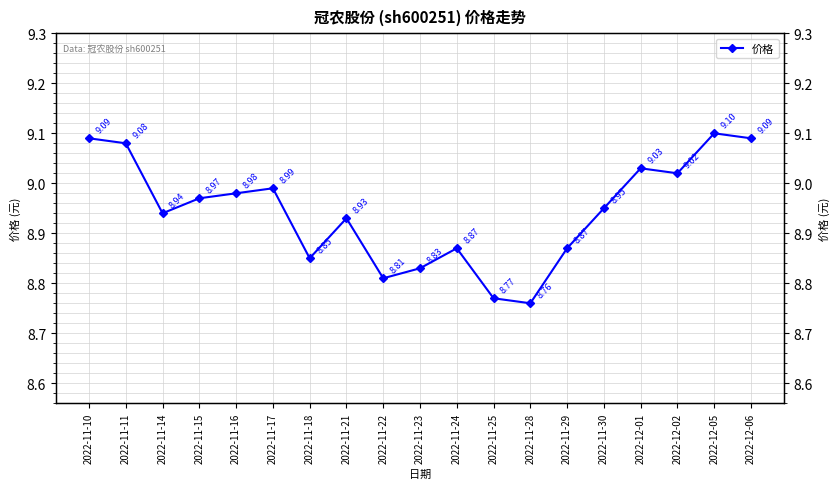

At which category does the chart reach its minimum across all series?

2022-11-28